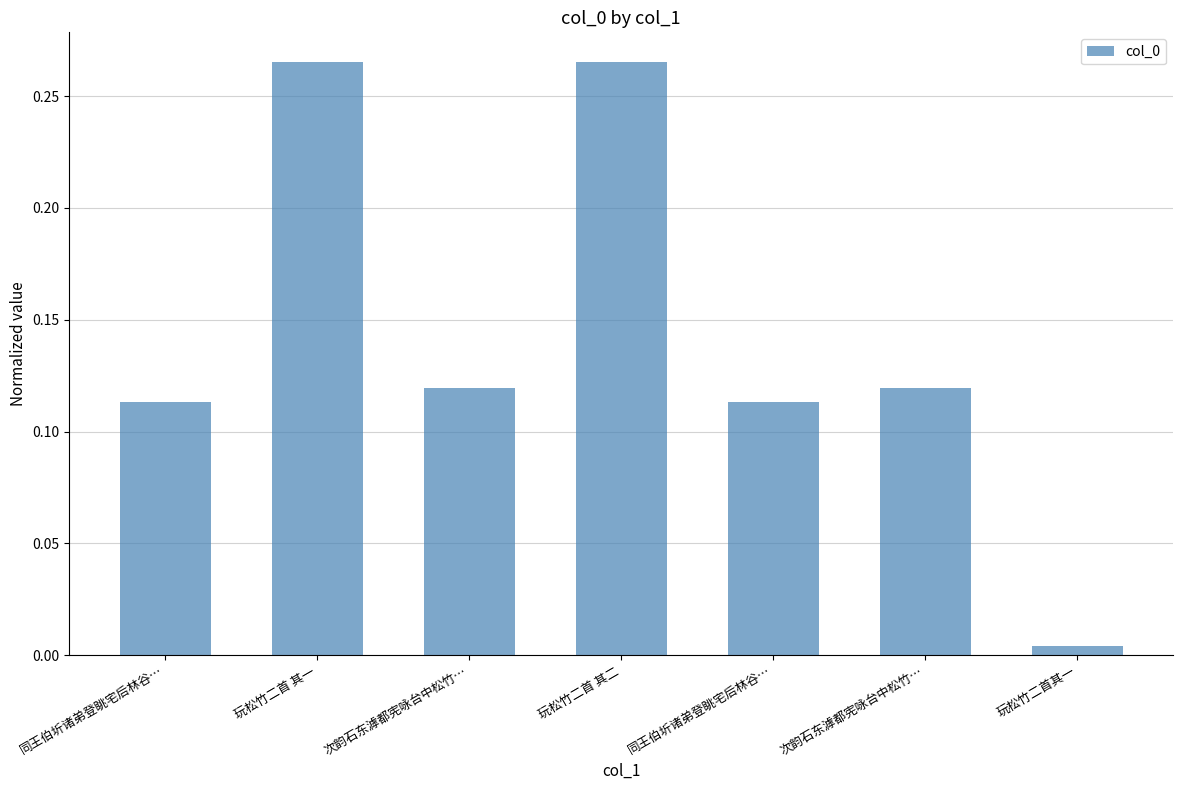

How many series are shown in this chart?

1